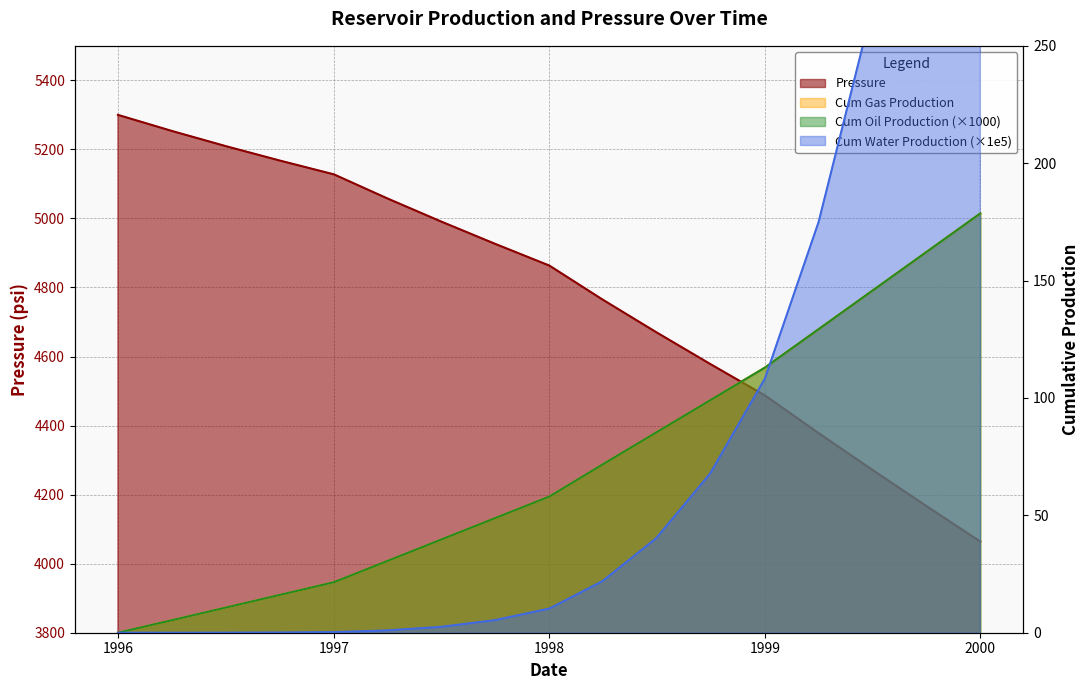

What is the difference between the highest and lowest values at 1999?

4379.2